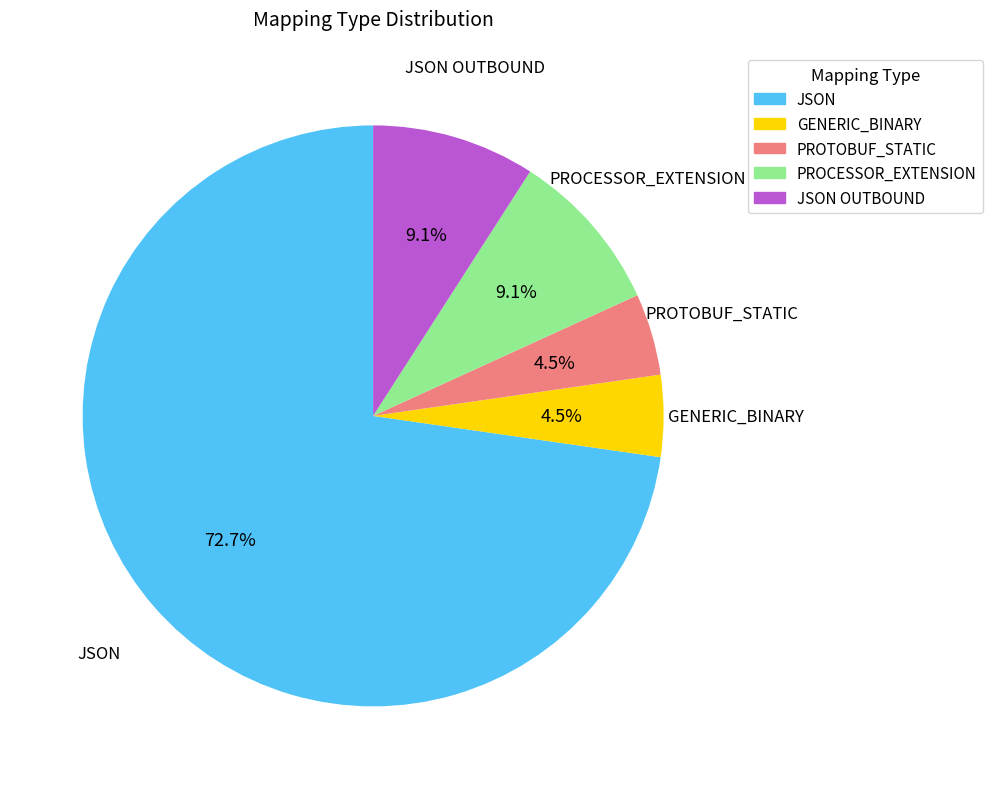

Combined, do PROCESSOR_EXTENSION and JSON account for over 50%?

Yes